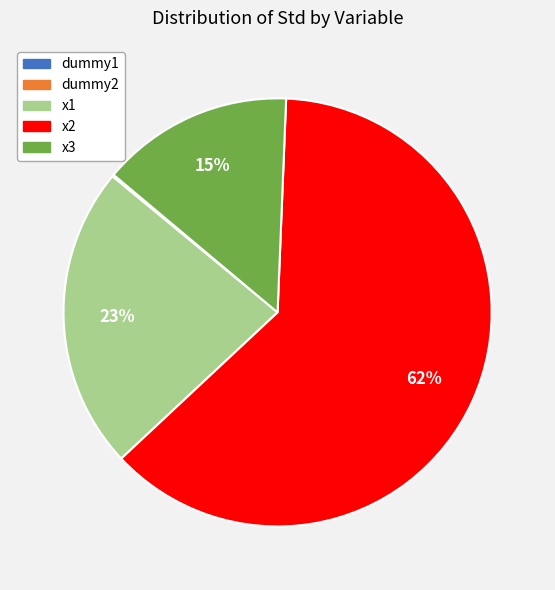

To the nearest percent, what is the difference between the largest and smallest slice percentages?

62%